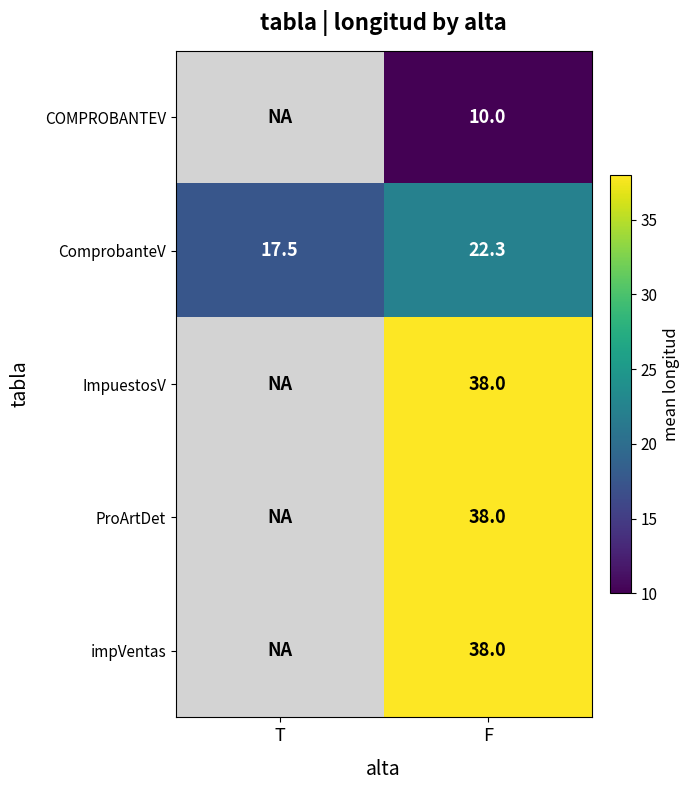

What value does the ComprobanteV series have at T?

17.5